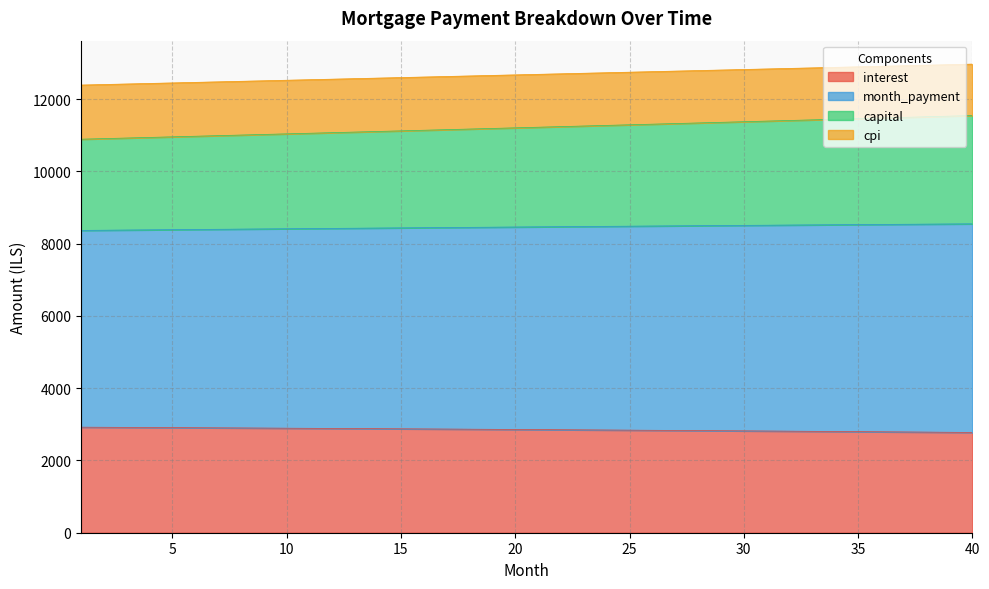

What is the minimum value for interest?

2775.0